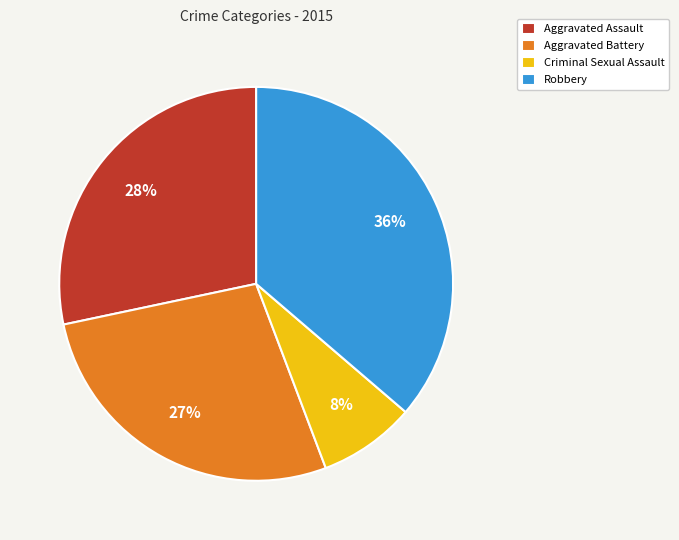

Rank the categories by value from highest to lowest.

Robbery, Aggravated Assault, Aggravated Battery, Criminal Sexual Assault